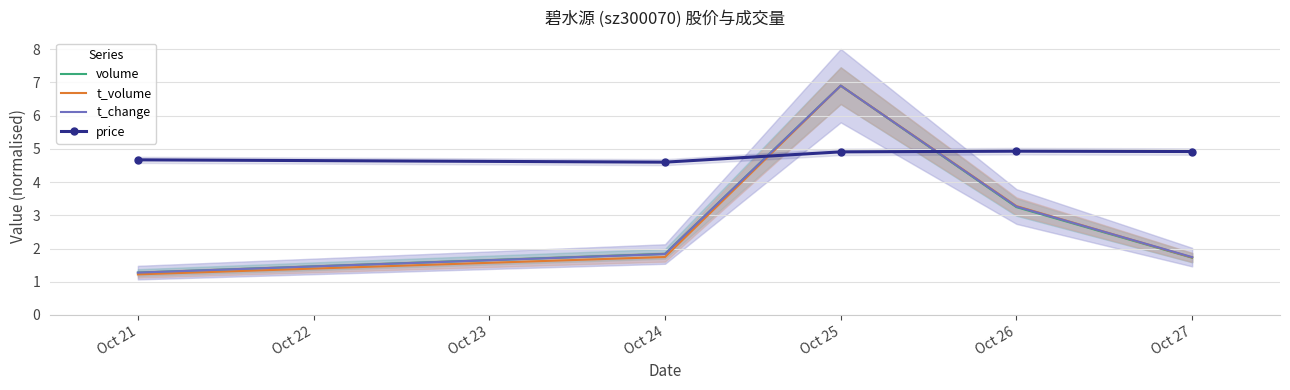

Is the value of volume at Oct 21 greater than the value of price at Oct 24?

No